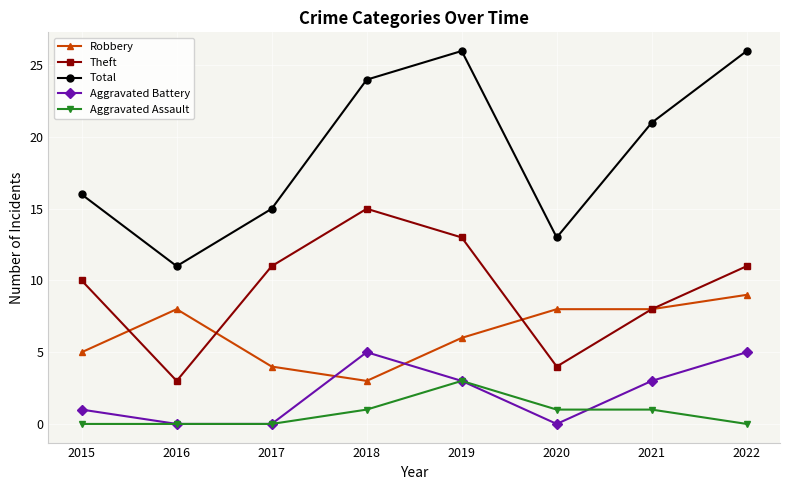

How many Robbery values are between 5 and 8?

5